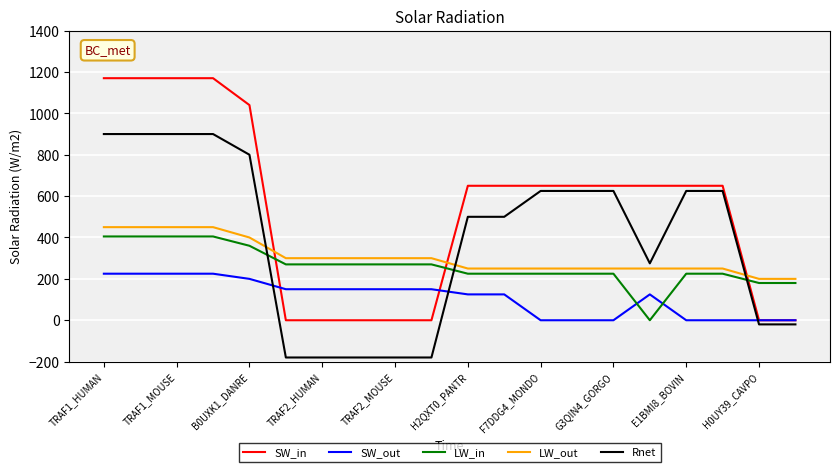

At how many categories does at least one series exceed 783?

5